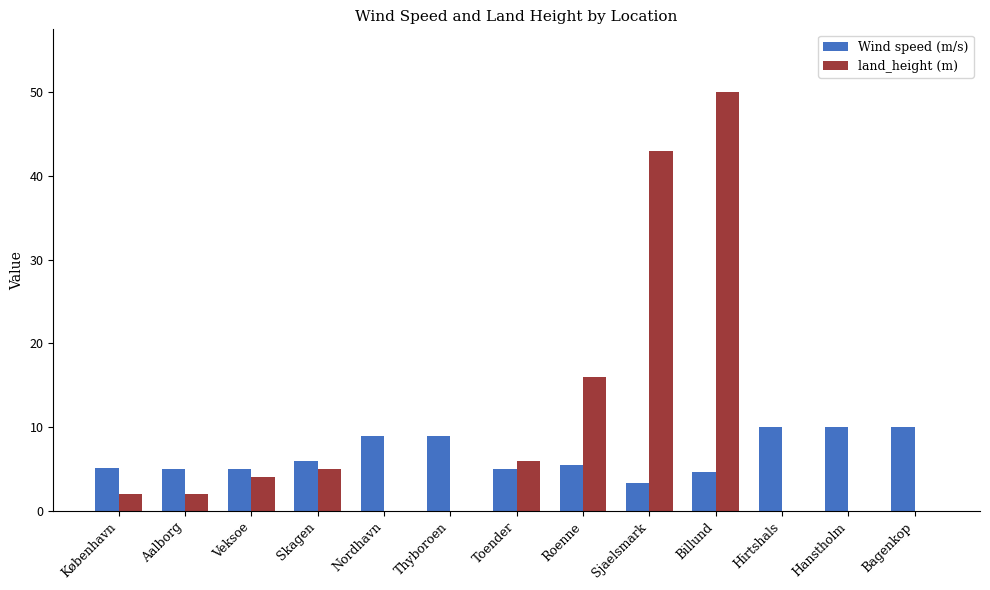

The value of land_height (m) at Veksoe is 1.4. True or false?

False